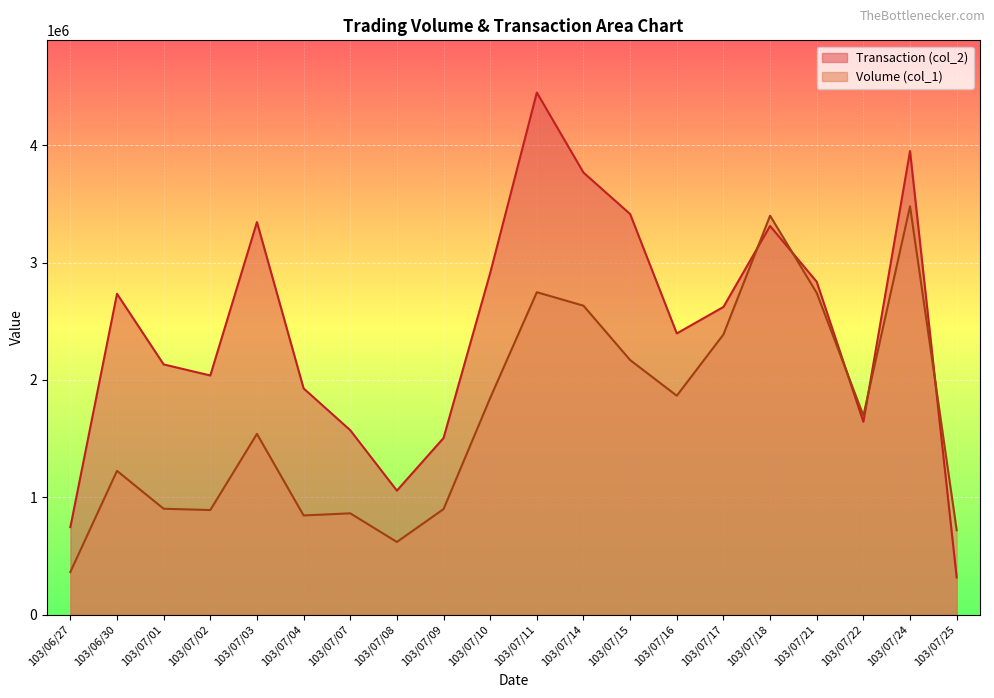

Which series ends up on top after the final intersection of Volume (col_1) and Transaction (col_2)?

Volume (col_1)